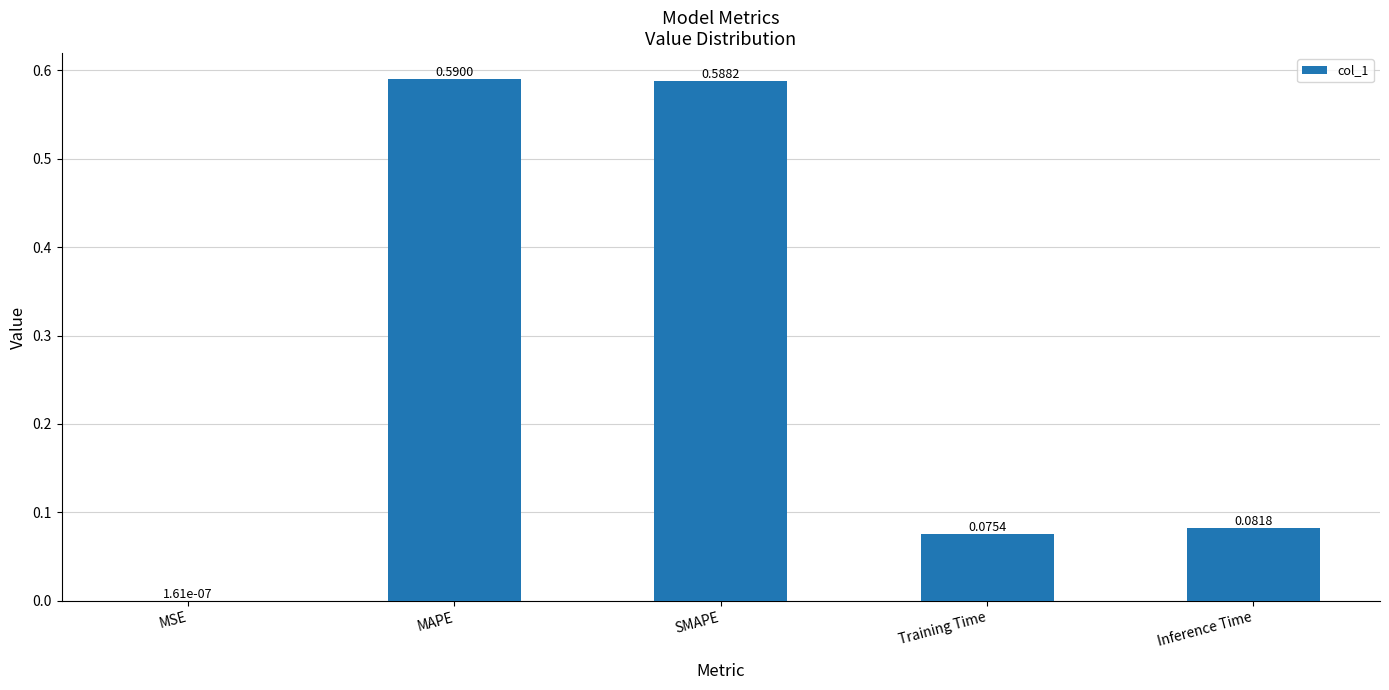

Which has a higher value, MAPE or Training Time?

MAPE